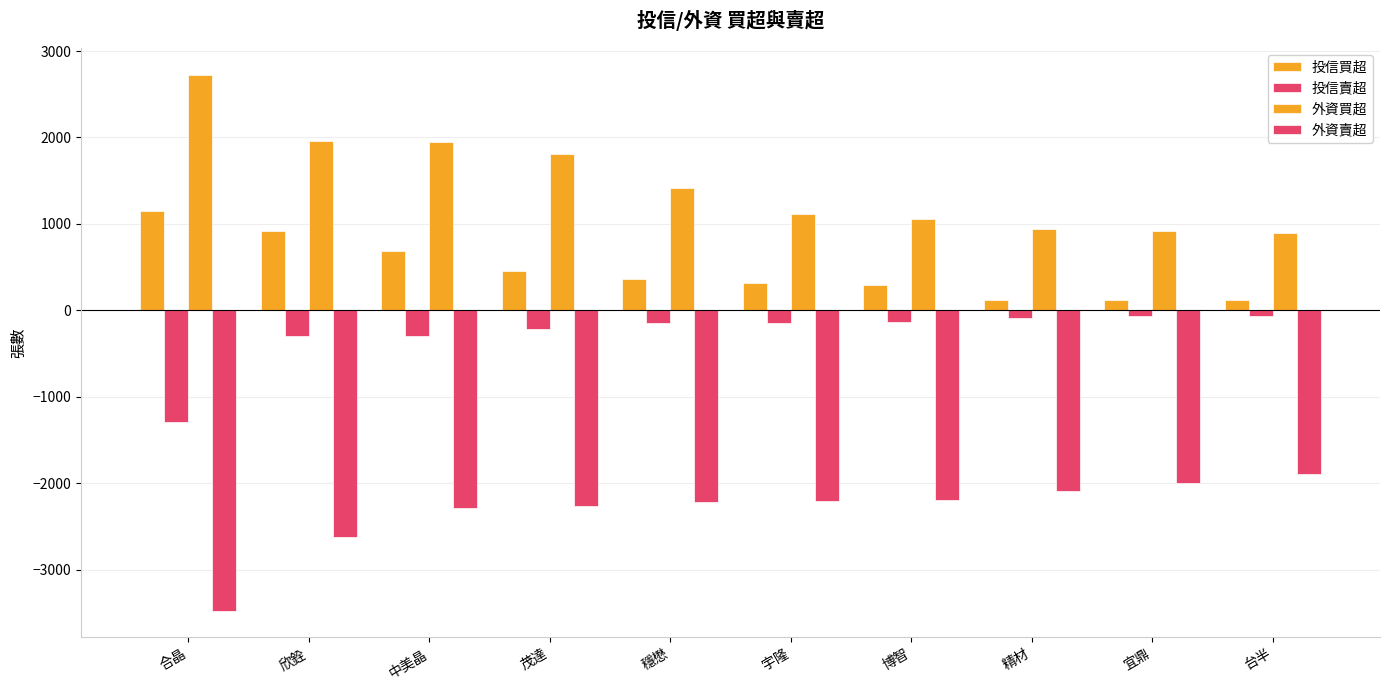

Between 欣銓 and 博智, which series saw the biggest shift?

外資買超